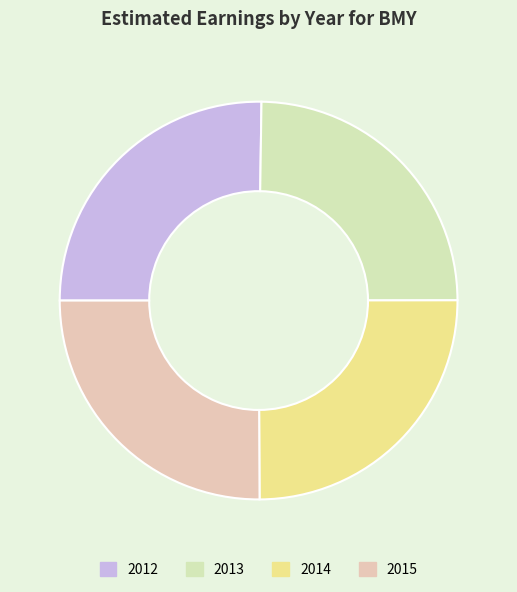

Rank the categories by value from lowest to highest.

2013, 2014, 2015, 2012